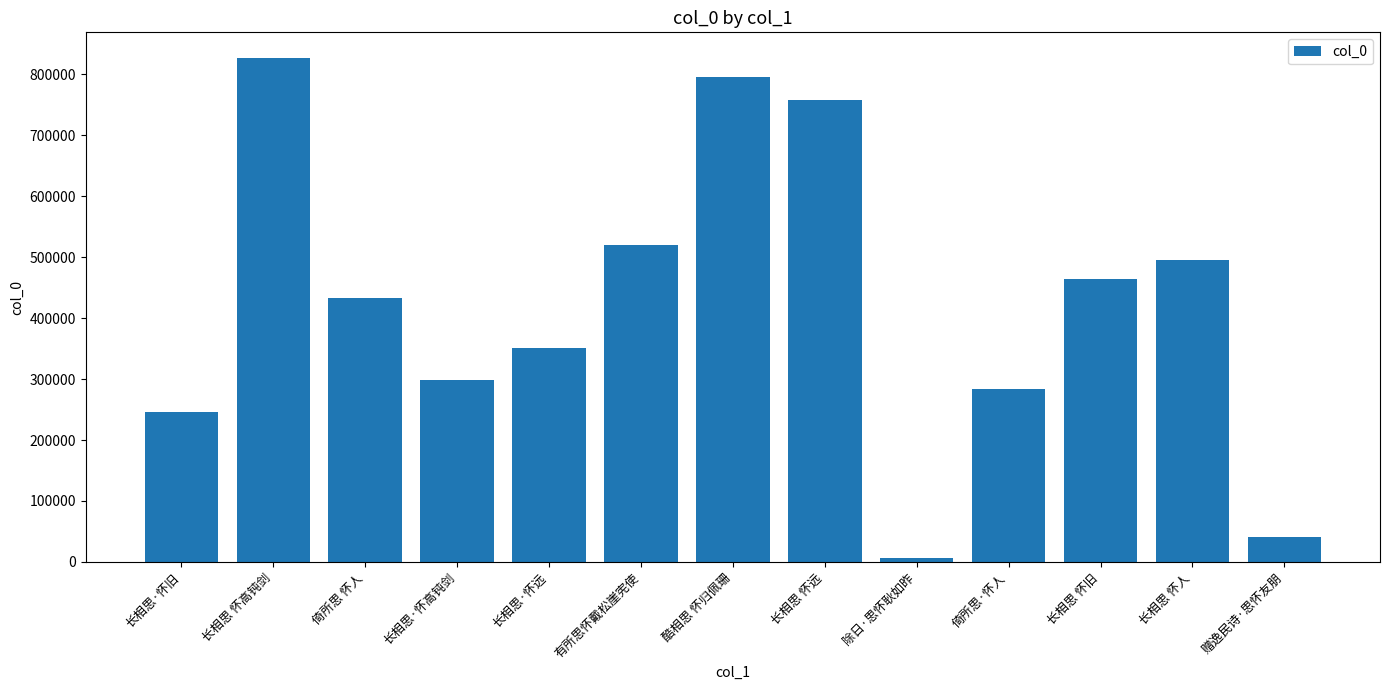

Rank the categories by value from highest to lowest.

长相思 怀高钝剑, 酷相思 怀归佩珊, 长相思 怀远, 有所思怀戴松崖宪使, 长相思 怀人, 长相思 怀旧, 倚所思 怀人, 长相思·怀远, 长相思·怀高钝剑, 倚所思·怀人, 长相思·怀旧, 赠逸民诗·思怀友朋, 除日·思怀耿如昨